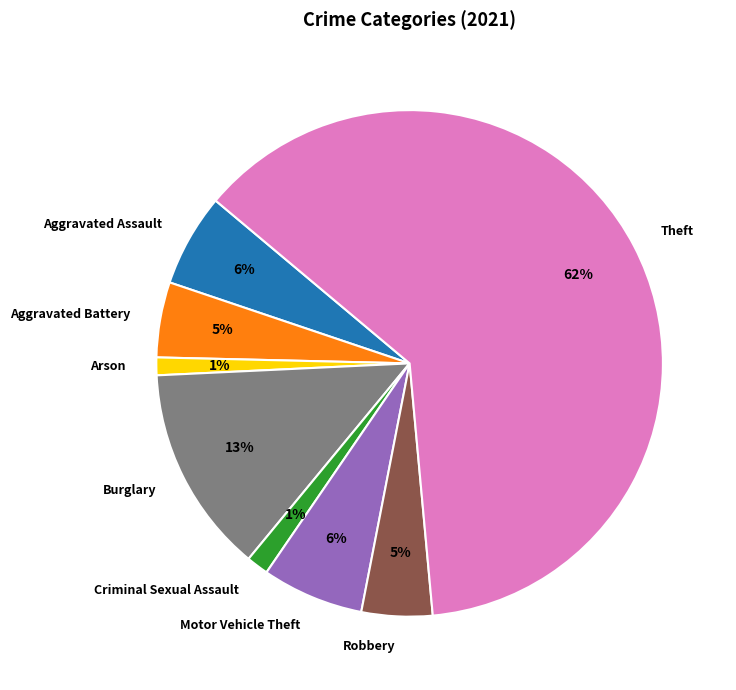

The Burglary slice represents 20% of the pie. True or false?

False